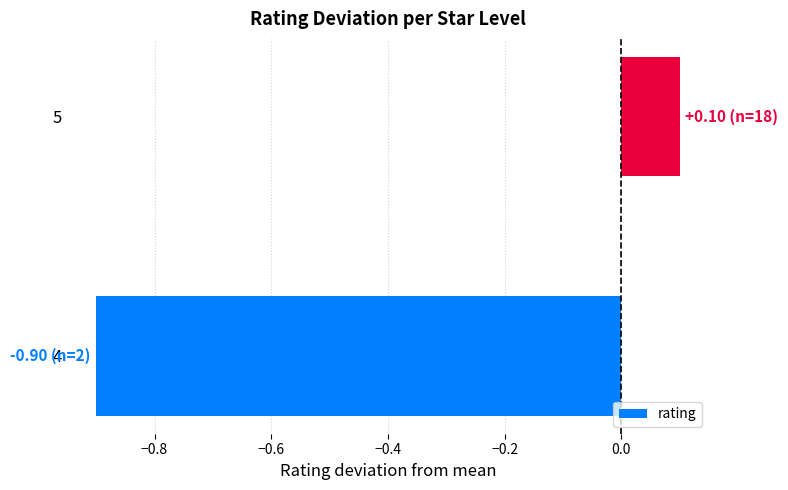

Is it true that the value at 4 is -0.9?

True